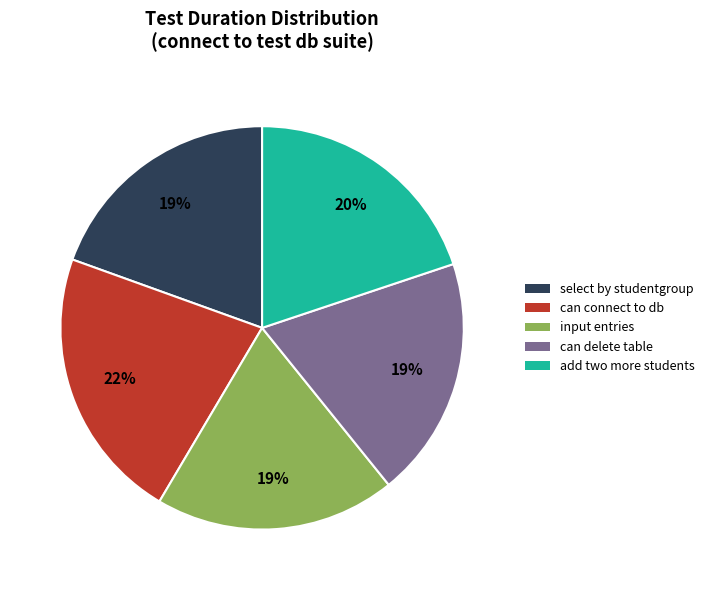

To the nearest percent, what is the average slice percentage?

20%